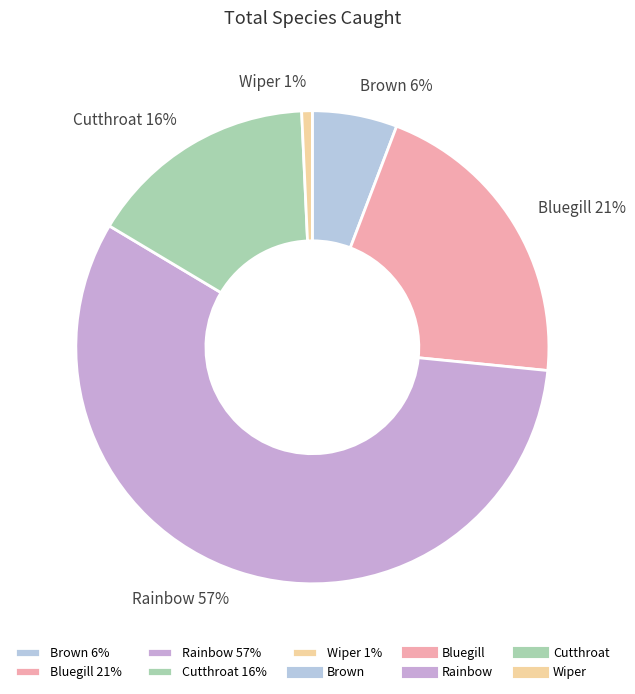

Does Wiper represent more than half of the total?

No